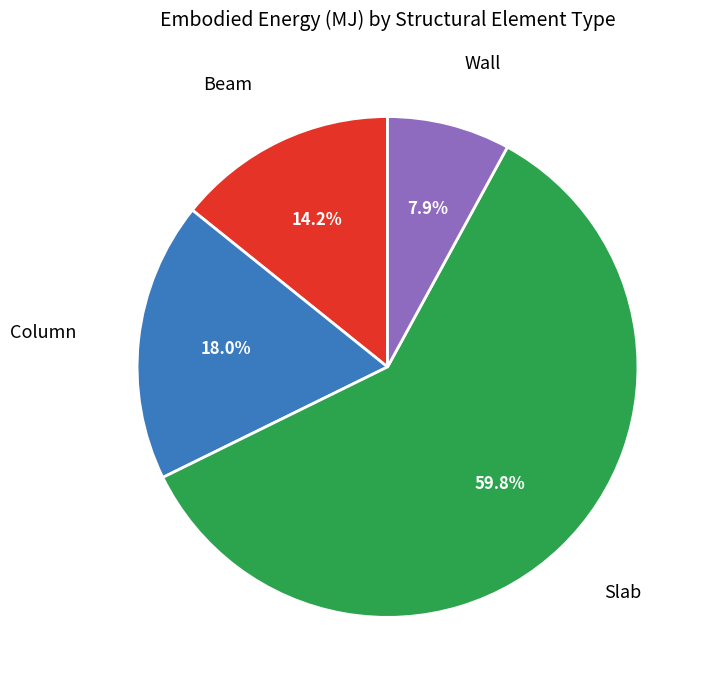

Does any single category account for the majority?

Yes